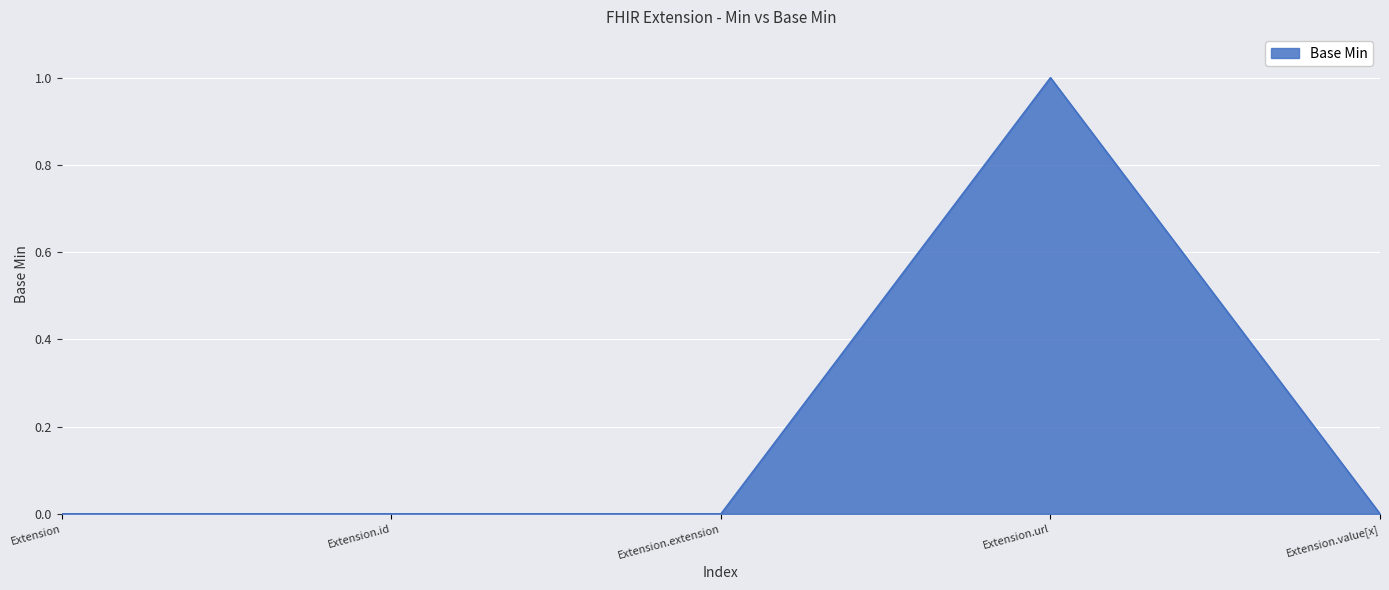

Reading left to right, extract all data points from this chart.

Extension=0	Extension.id=0	Extension.extension=0	Extension.url=1	Extension.value[x]=0